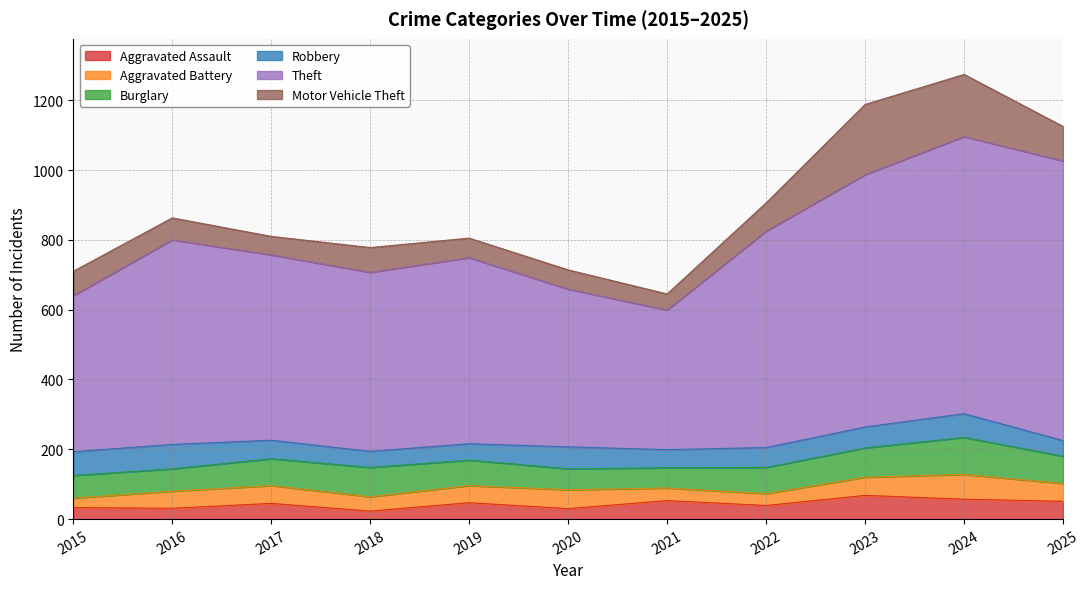

What are all the series names shown in the legend?

Aggravated Assault, Aggravated Battery, Burglary, Robbery, Theft, Motor Vehicle Theft